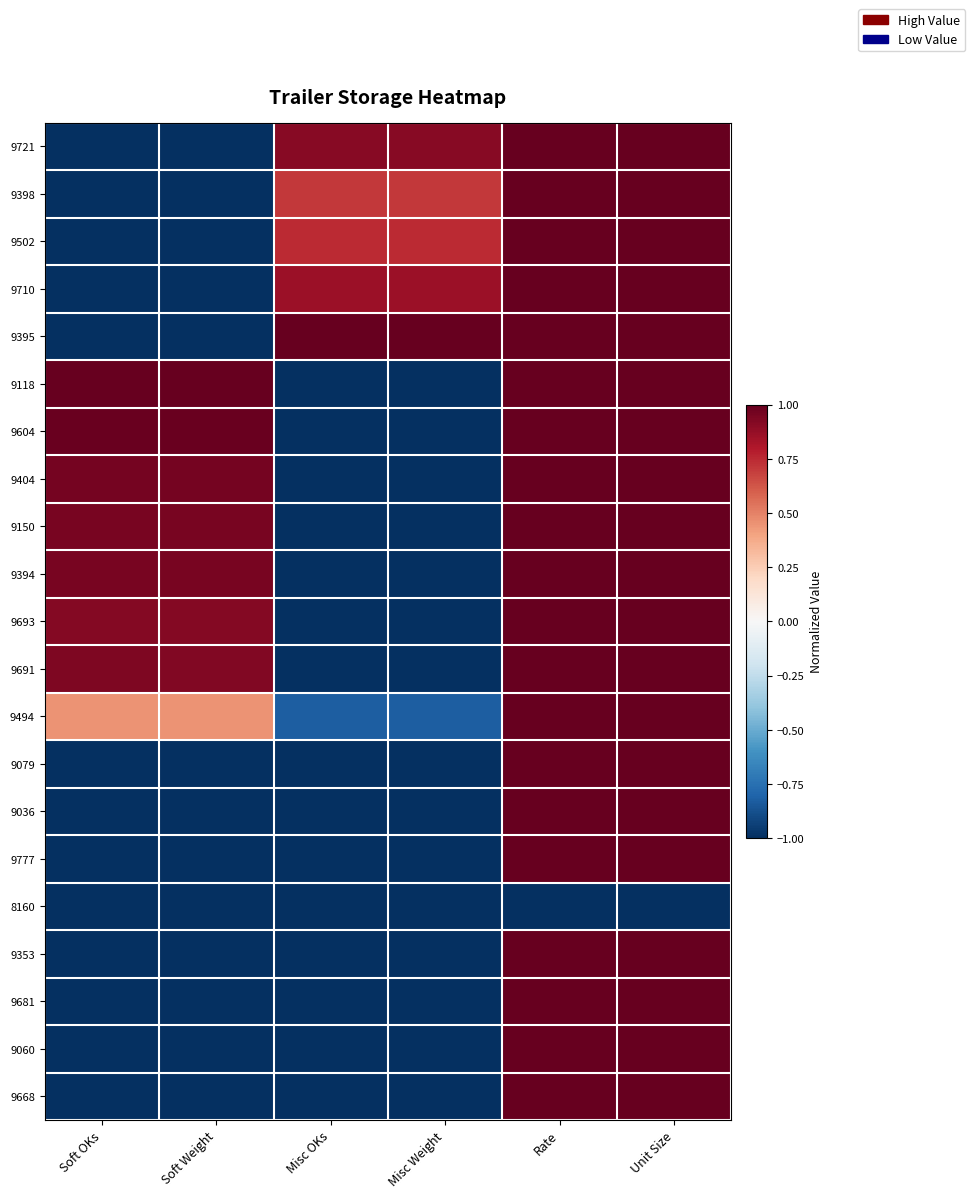

Which series has the largest total across all categories?

9395